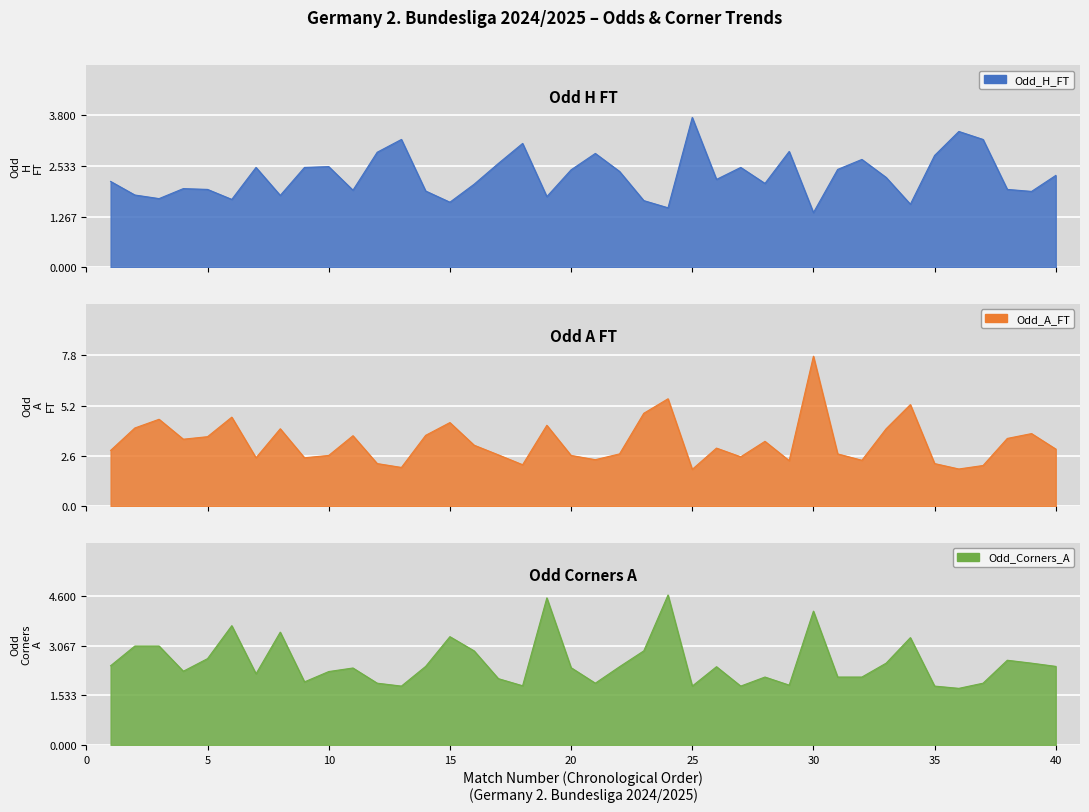

Where do Odd_Corners_A and Odd_A_FT first cross each other?

18 and 19